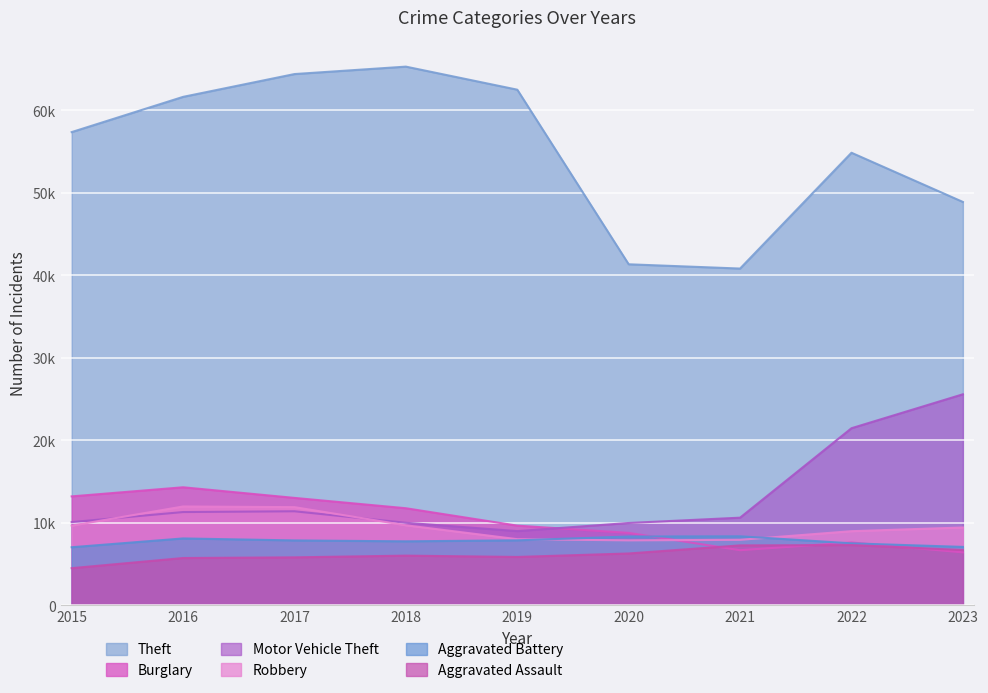

What are all the series names shown in the legend?

Theft, Burglary, Motor Vehicle Theft, Robbery, Aggravated Battery, Aggravated Assault